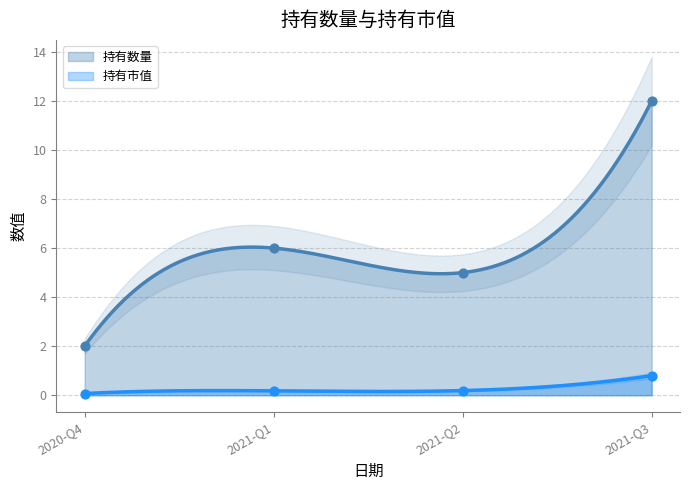

At how many categories does at least one series exceed 3?

3